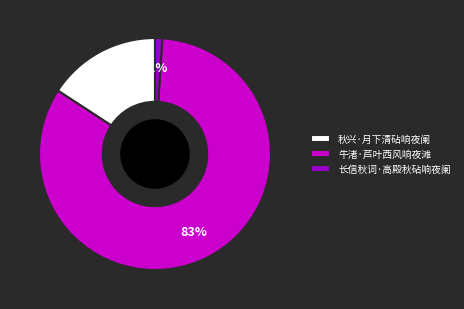

How many slices are in this pie chart?

3